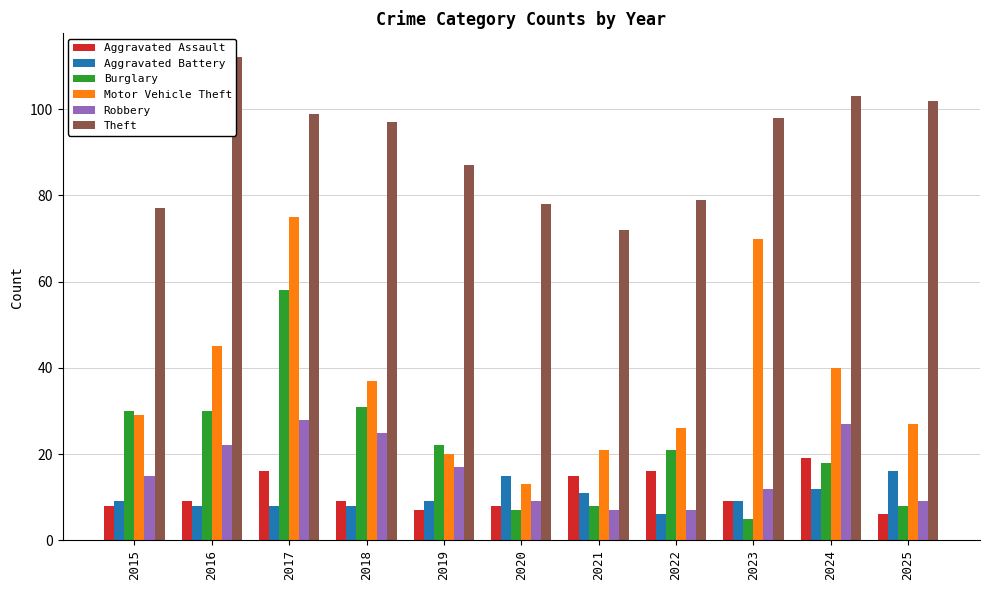

Which series has the largest total across all categories?

Theft